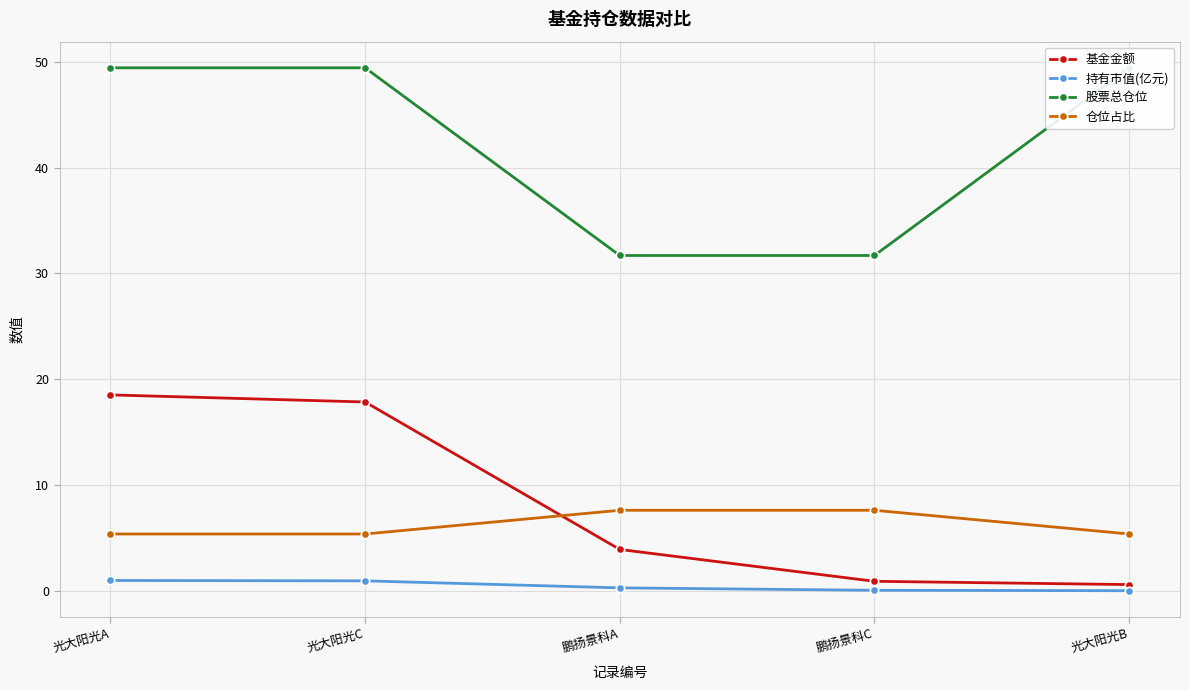

What is the value of the 仓位占比 point at the 1st from the left?

5.4